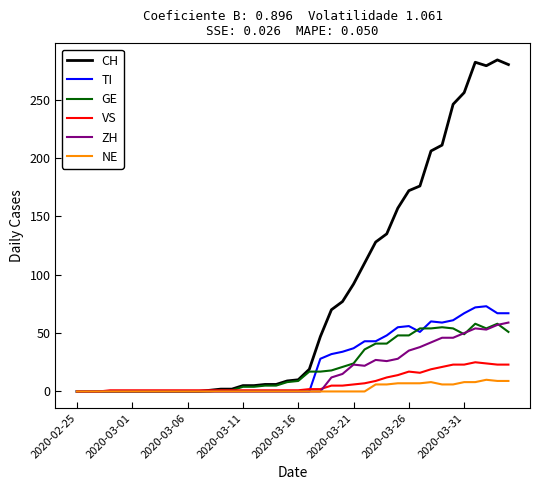

Which series has the largest total across all categories?

CH